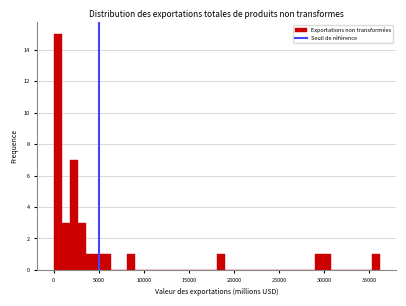

Read against the x-axis, roughly where is the centre of the tallest bar?

500